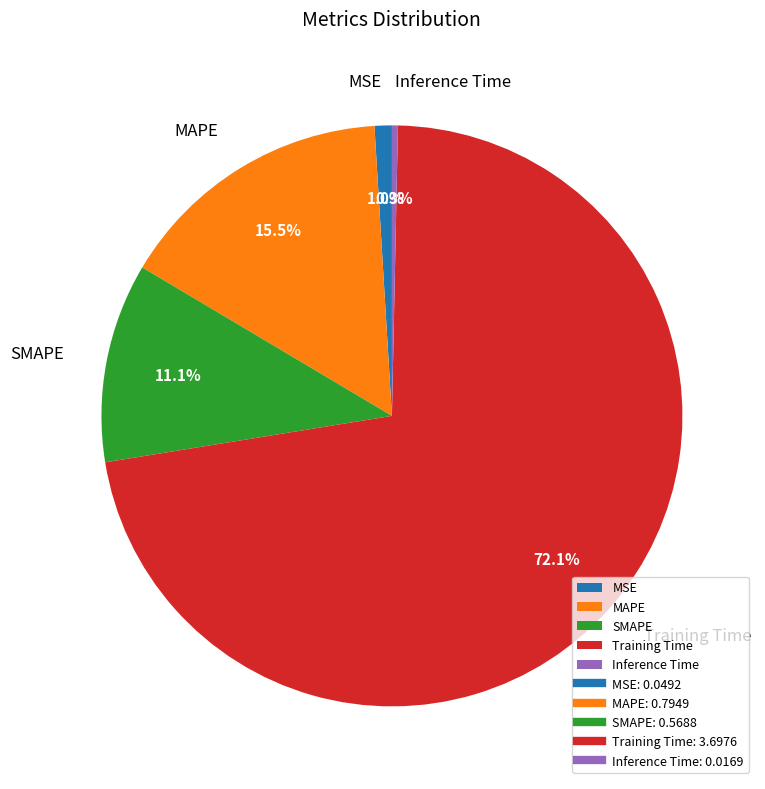

What is the majority slice?

Training Time